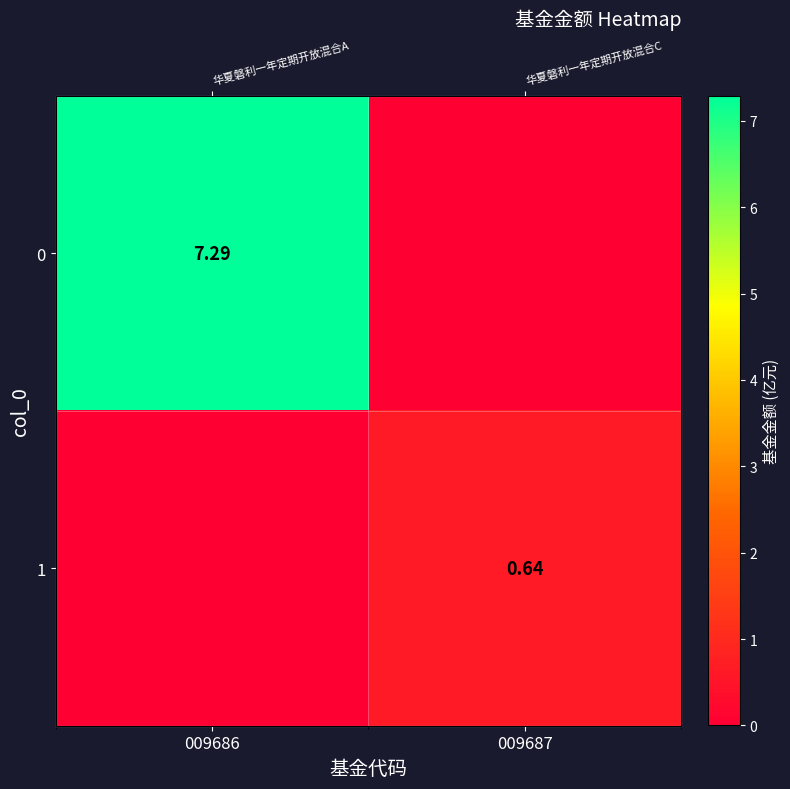

List the series in order of their overall mean, lowest first.

1, 0